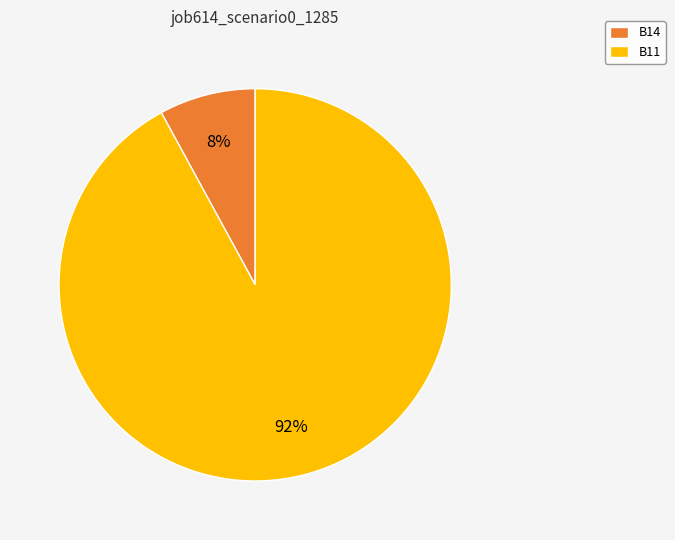

The B11 slice represents 92% of the pie. True or false?

True